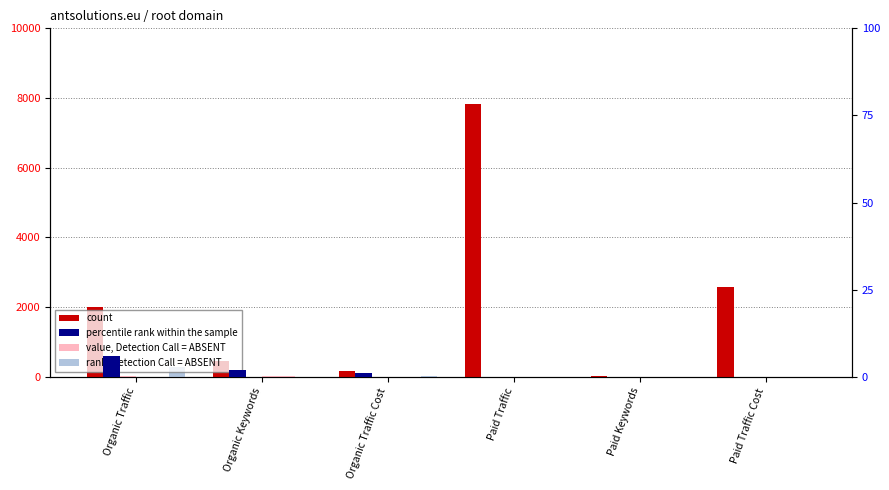

What is the difference between the 2017-06 (value, absent) values at Organic Keywords and Paid Keywords?

7